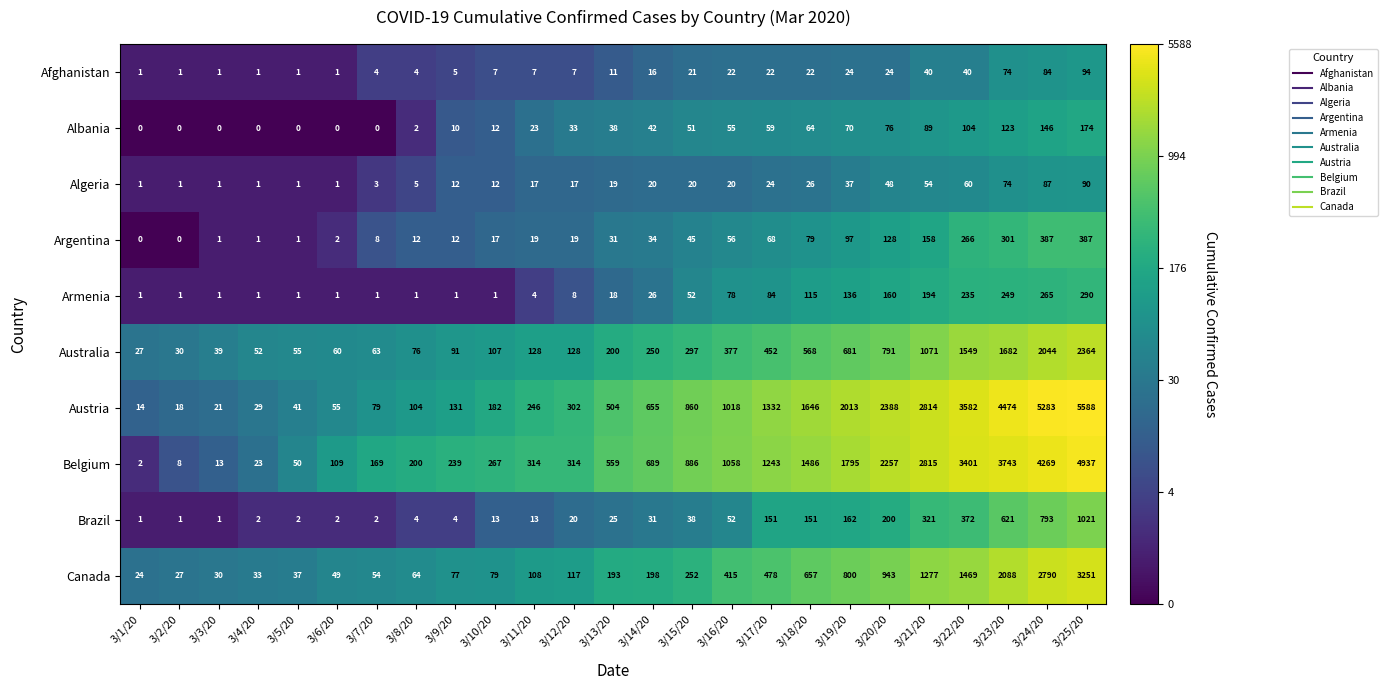

At which label is Austria closest to 2801?

3/21/20